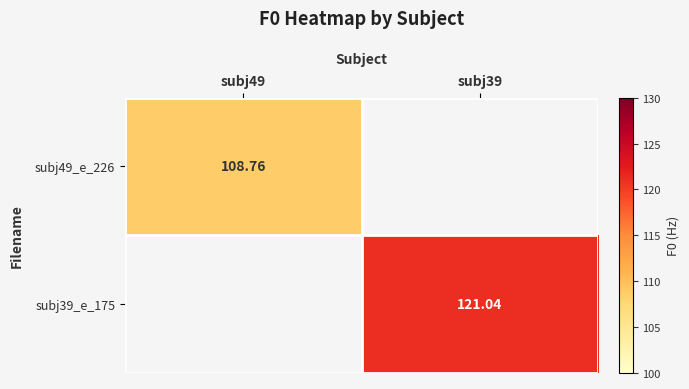

Which has a higher value, subj49 or subj39?

subj39